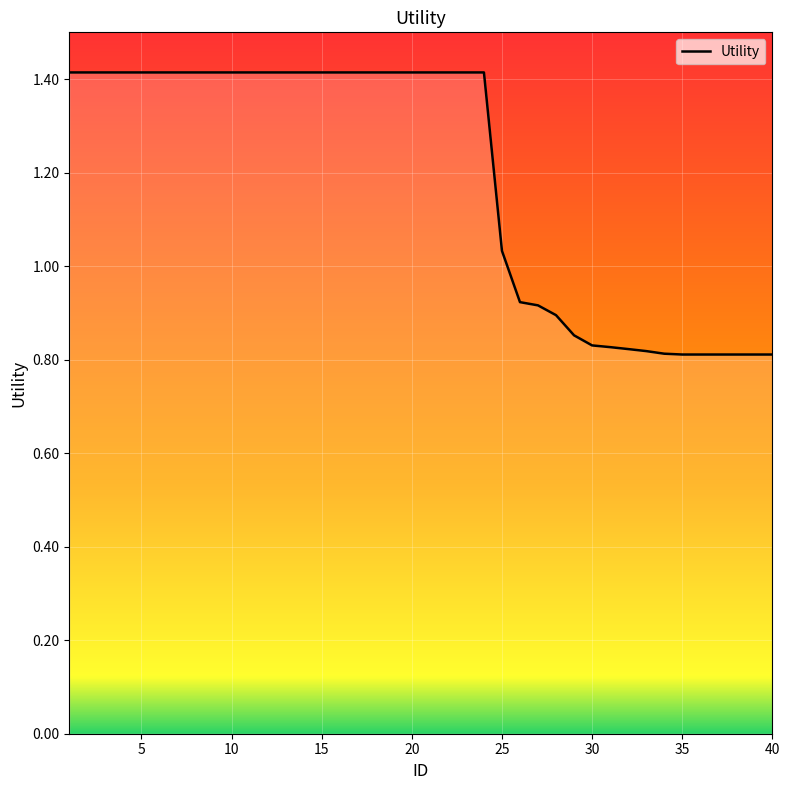

Does the chart have visible grid lines?

Yes